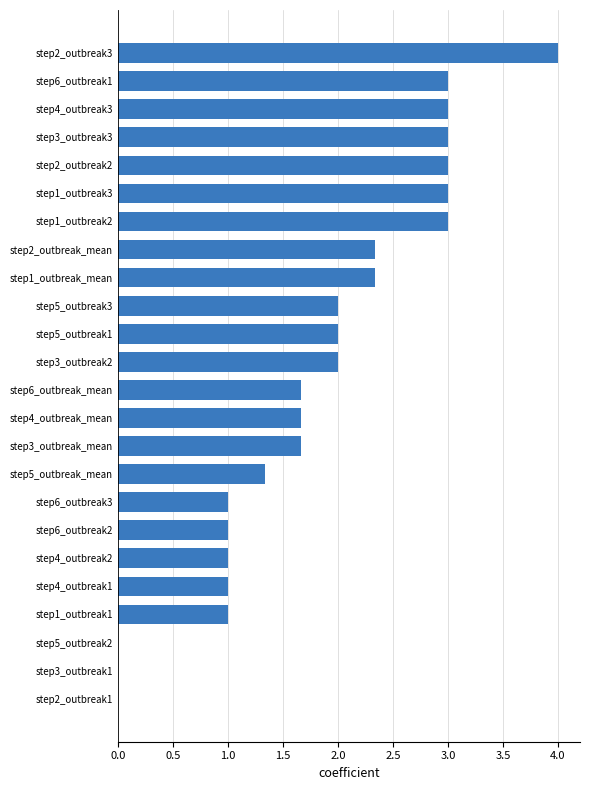

Reading top to bottom, list all the values displayed in this chart.

step2_outbreak3=4.0	step6_outbreak1=3.0	step4_outbreak3=3.0	step3_outbreak3=3.0	step2_outbreak2=3.0	step1_outbreak3=3.0	step1_outbreak2=3.0	step2_outbreak_mean=2.3	step1_outbreak_mean=2.3	step5_outbreak3=2.0	step5_outbreak1=2.0	step3_outbreak2=2.0	step6_outbreak_mean=1.7	step4_outbreak_mean=1.7	step3_outbreak_mean=1.7	step5_outbreak_mean=1.3	step6_outbreak3=1.0	step6_outbreak2=1.0	step4_outbreak2=1.0	step4_outbreak1=1.0	step1_outbreak1=1.0	step5_outbreak2=0.0	step3_outbreak1=0.0	step2_outbreak1=0.0